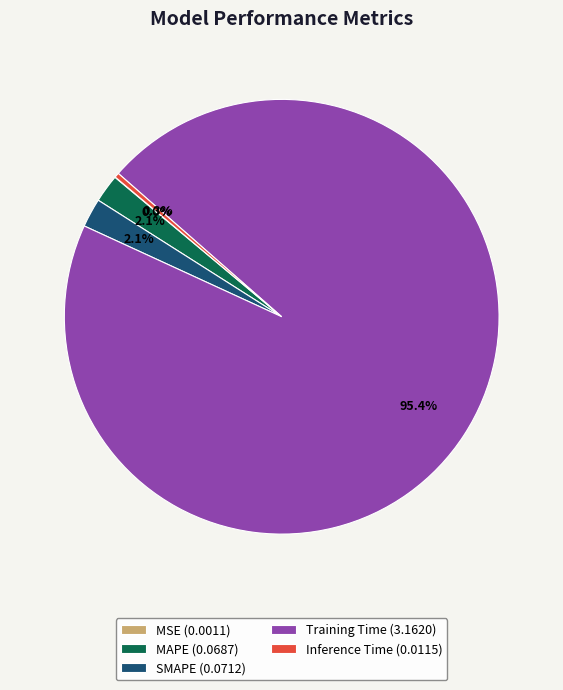

What percentage is the MAPE slice, to the nearest percent?

2%